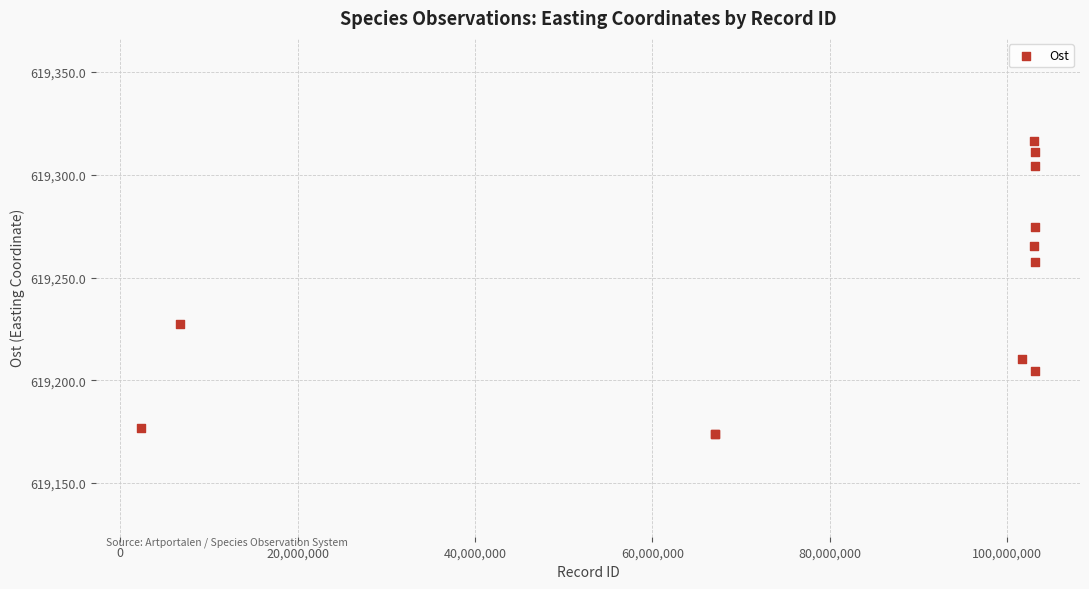

What Y value in the scatter plot is closest to 619245?

619257.4